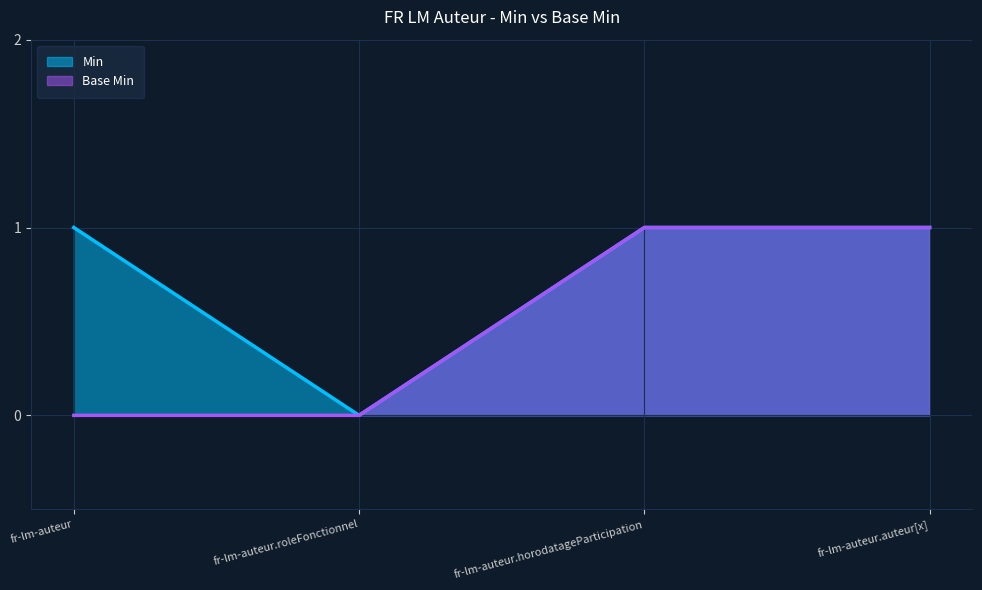

Count the Base Min values in the range 0 to 1.

4